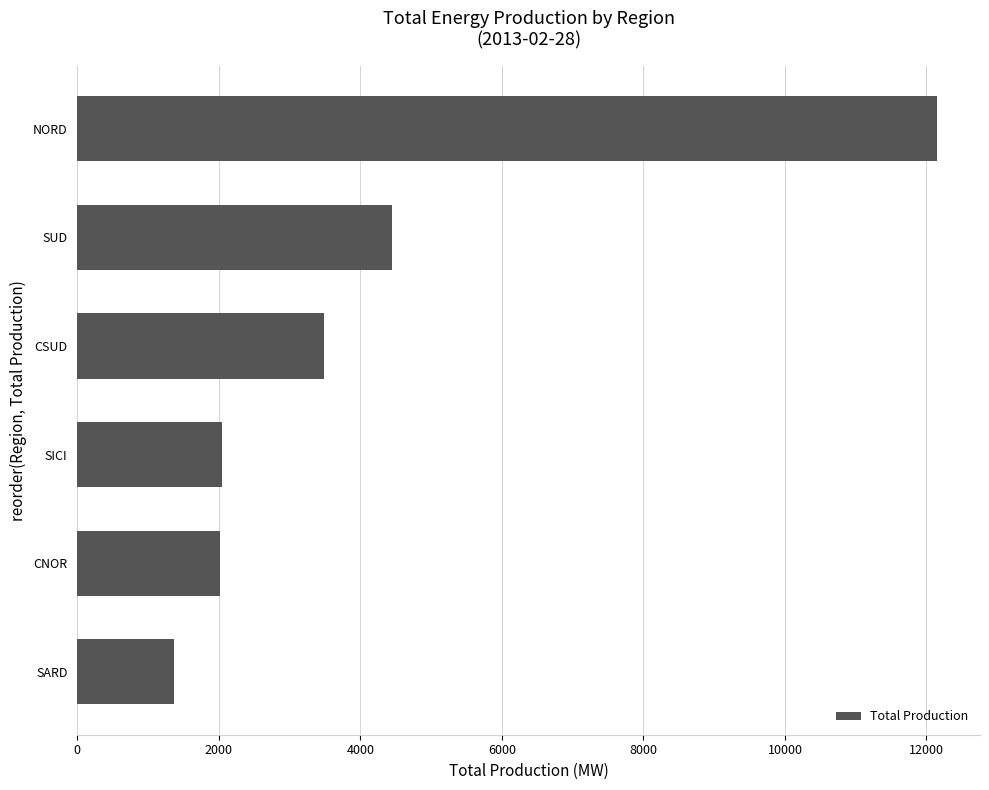

What value does the data have at NORD, to the nearest 10?

12150